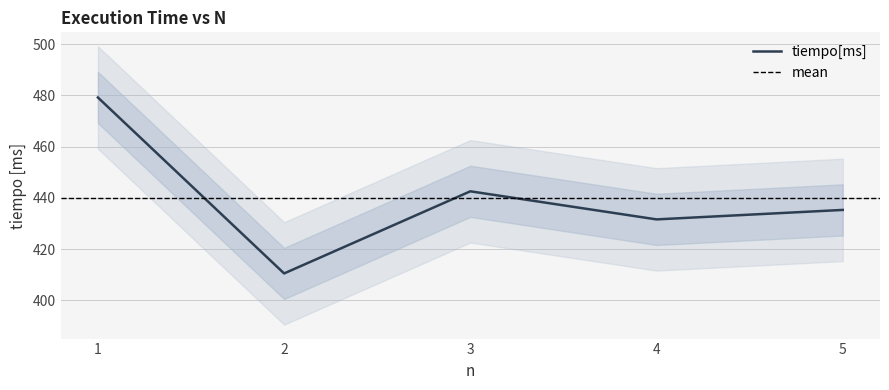

At which label is the value closest to 444?

3